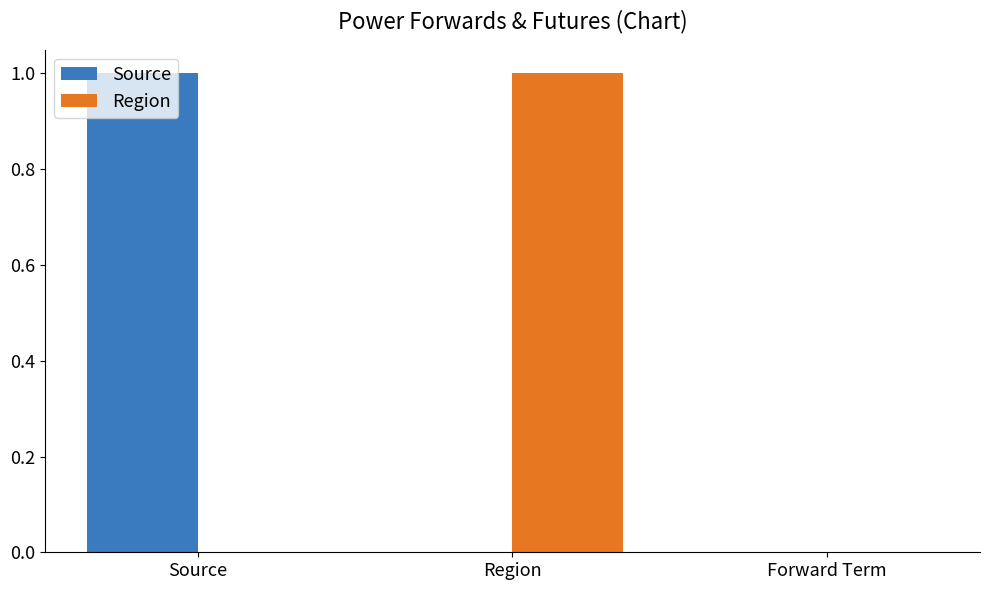

Reading left to right, list all the values displayed in this chart.

Source: 1	0	0
Region: 0	1	0